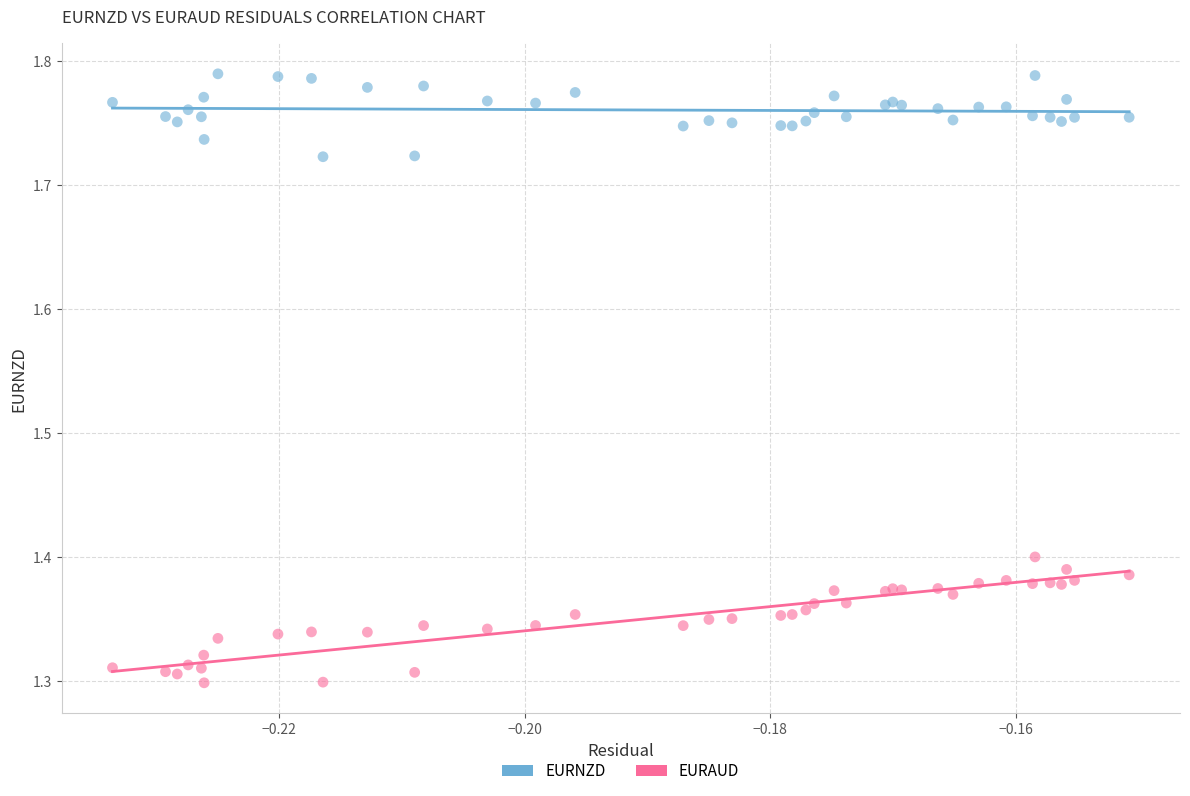

Which series has the widest spread of Y values?

EURAUD